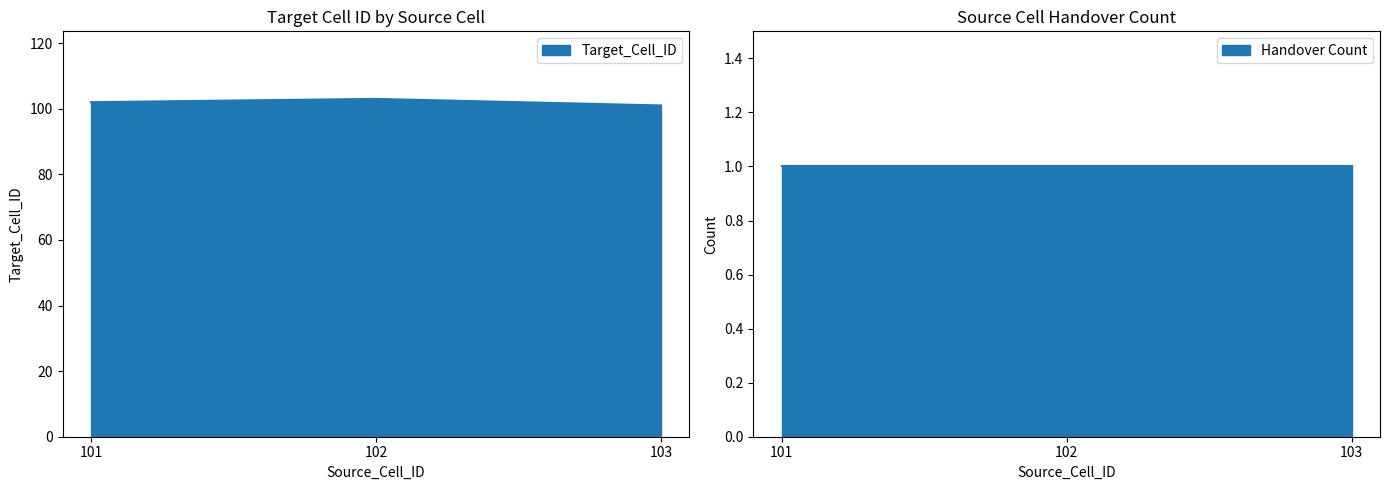

Count the number of values greater than 102.

1